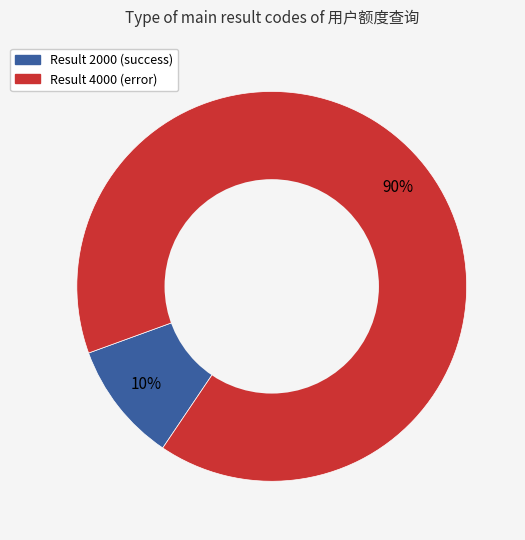

Is there any slice that represents more than half of the pie?

Yes